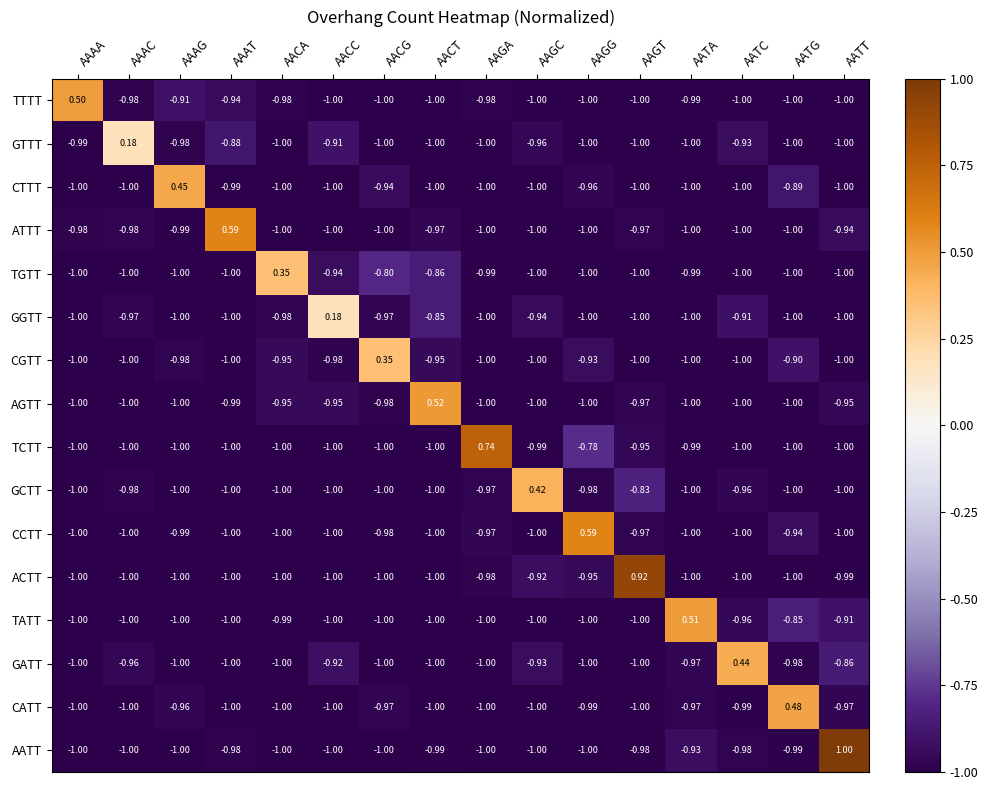

At how many categories does at least one series exceed 0?

16